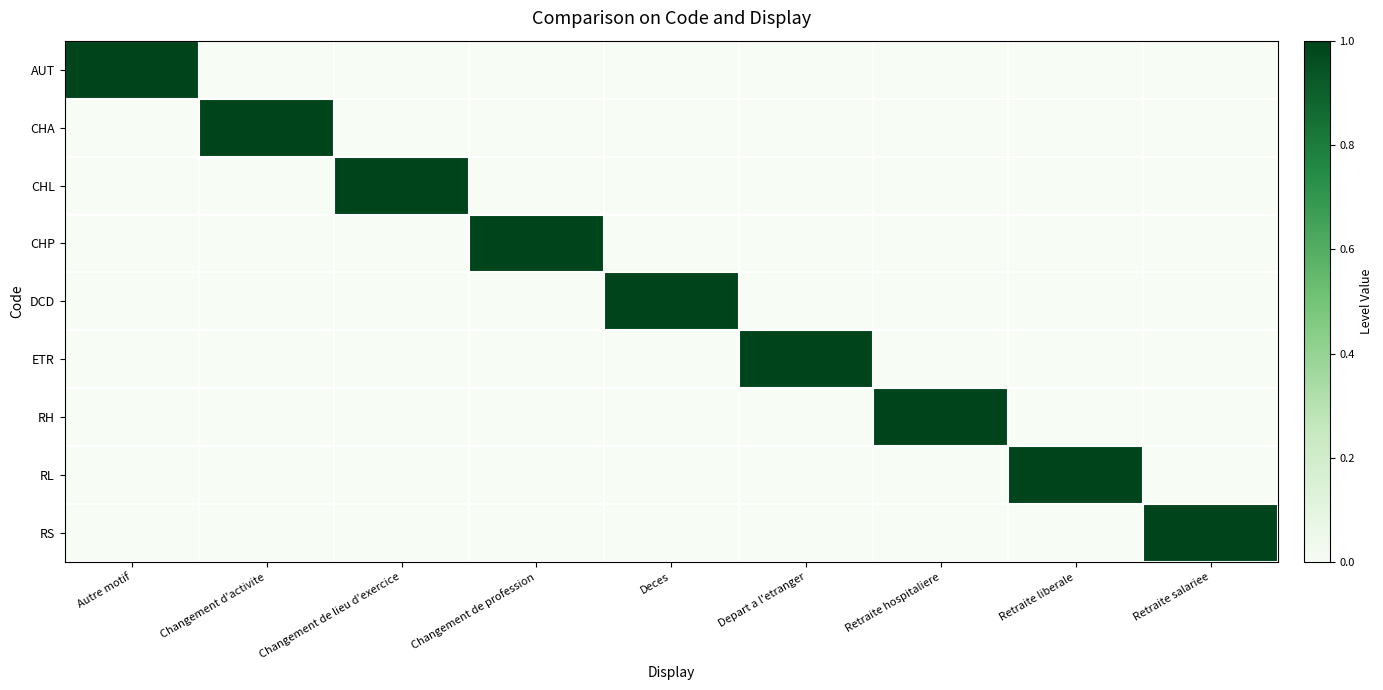

Rank the series by their maximum value, from highest to lowest.

AUT, CHA, CHL, CHP, DCD, ETR, RH, RL, RS